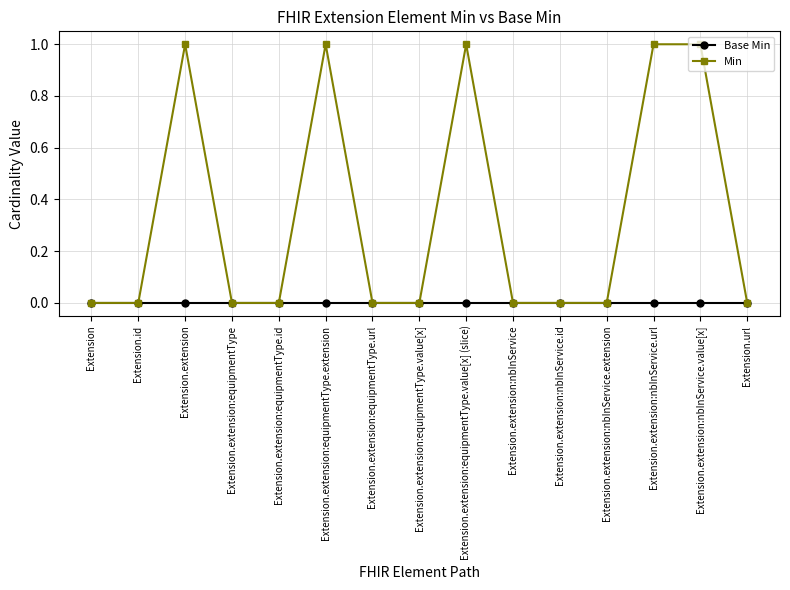

List the series in order of their overall mean, highest first.

Min, Base Min